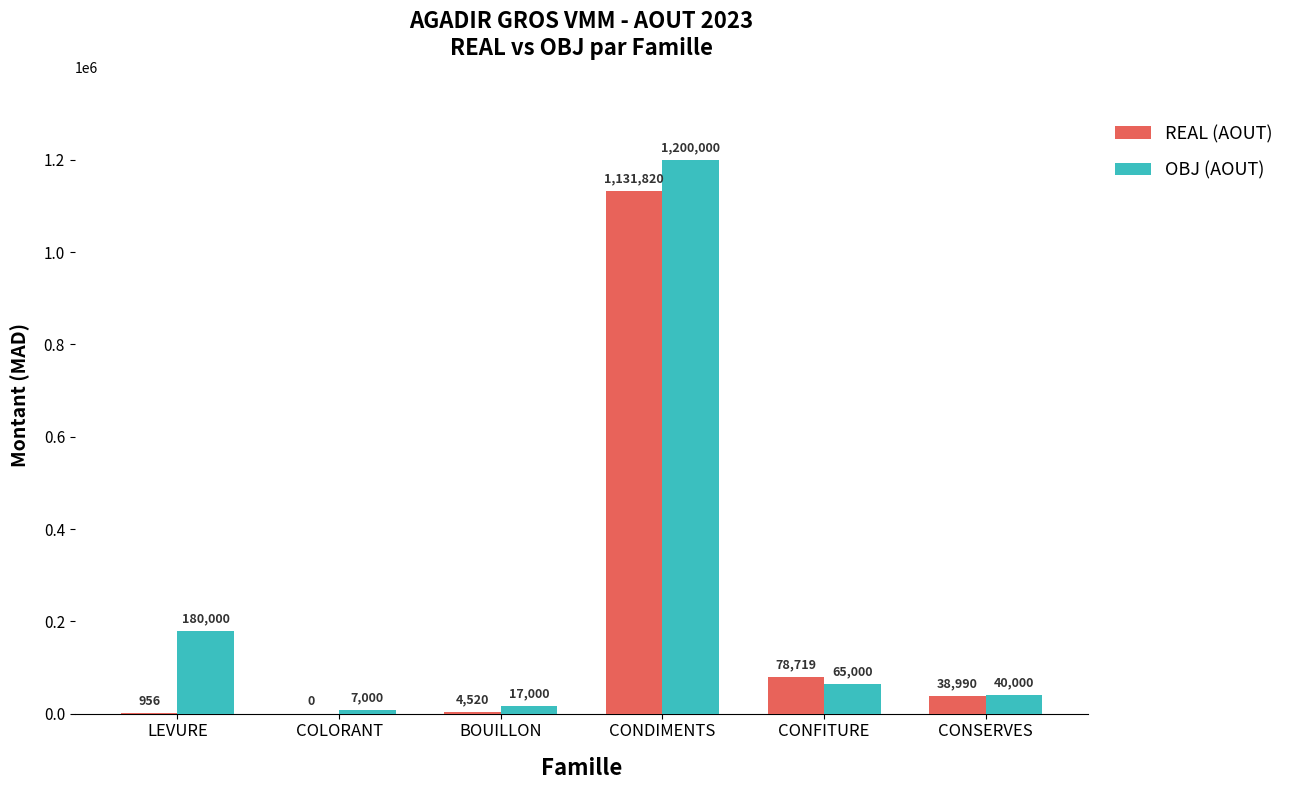

What is the approximate value of REAL (AOUT) at CONDIMENTS?

1131819.9